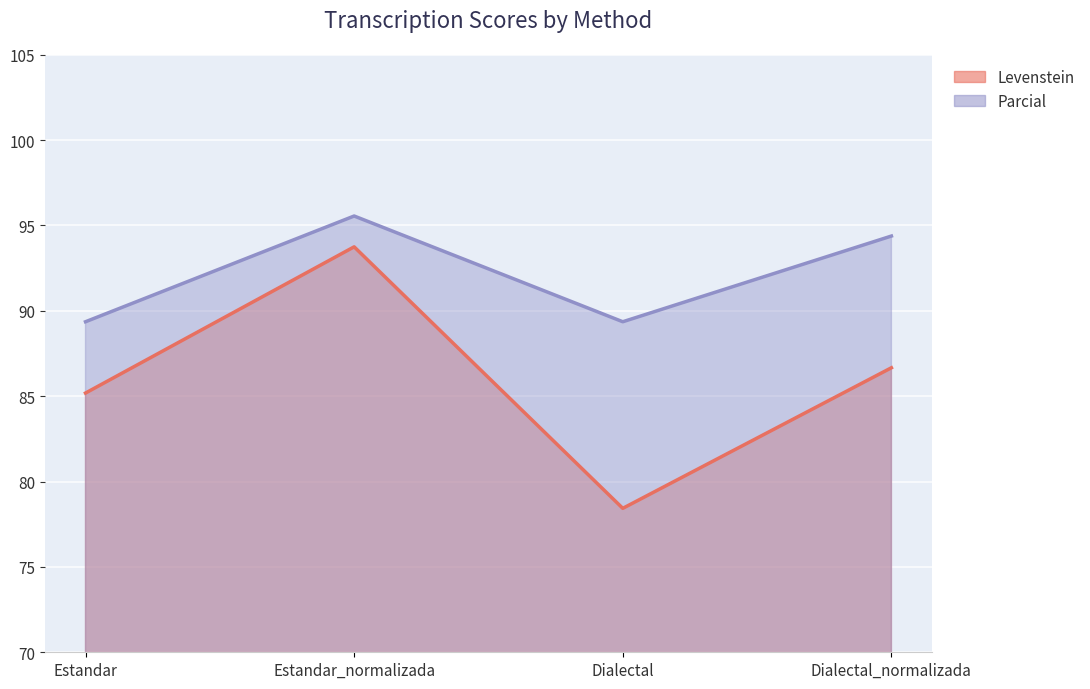

Which series has the largest range (max minus min)?

Levenstein